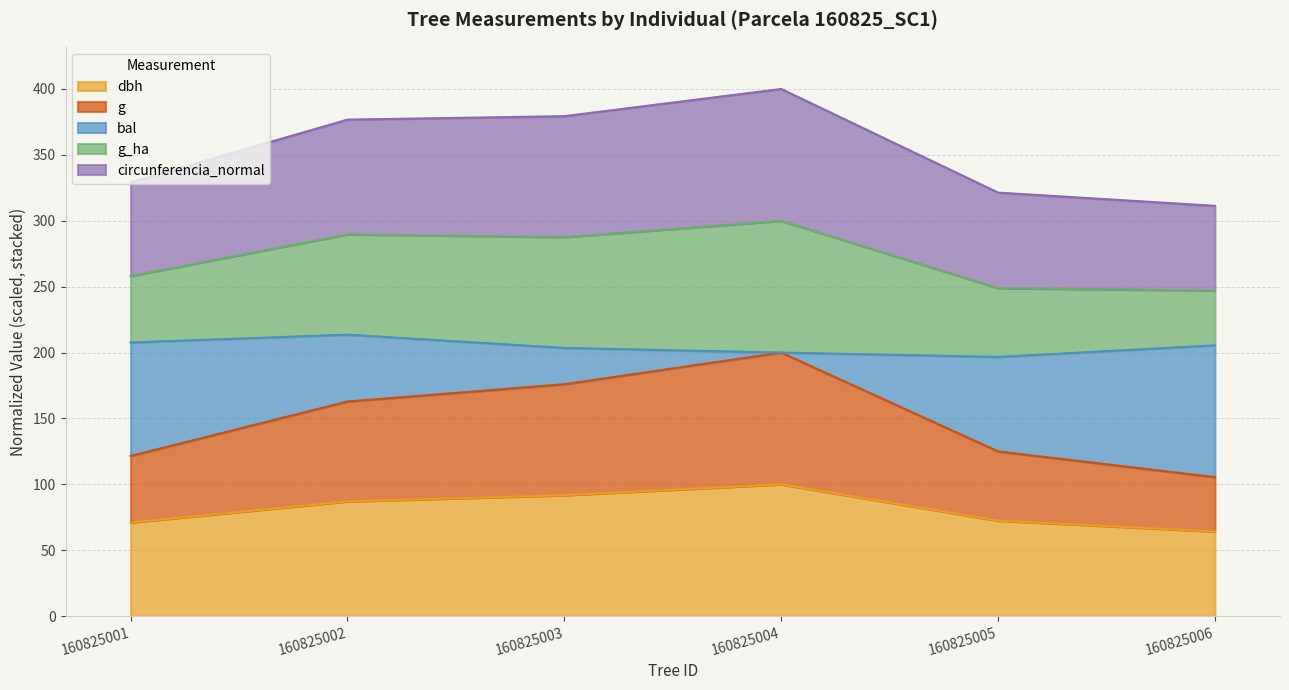

What is the total value across all series at 160825005?

321.4